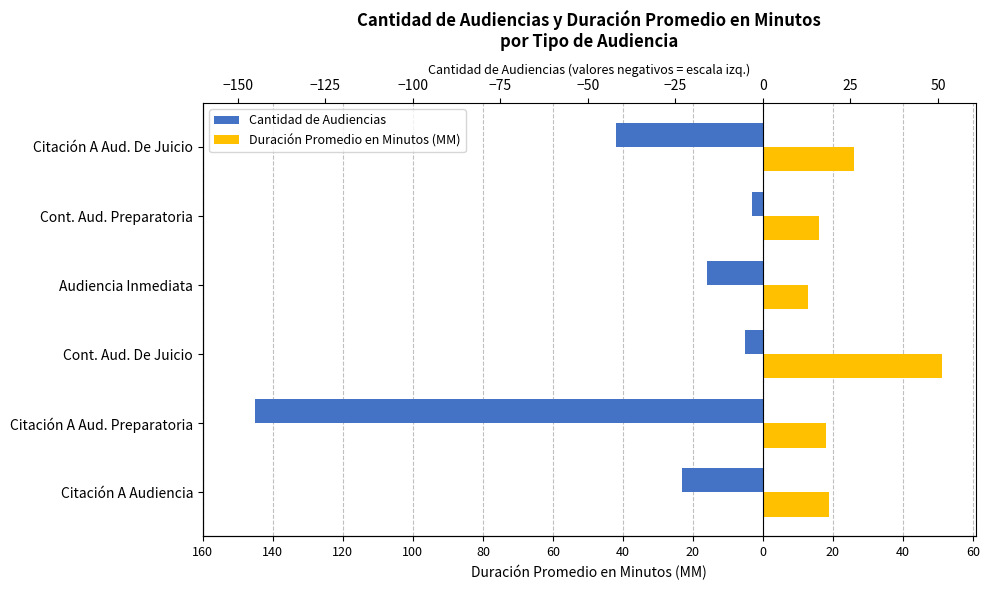

How many bars are there in each group?

2